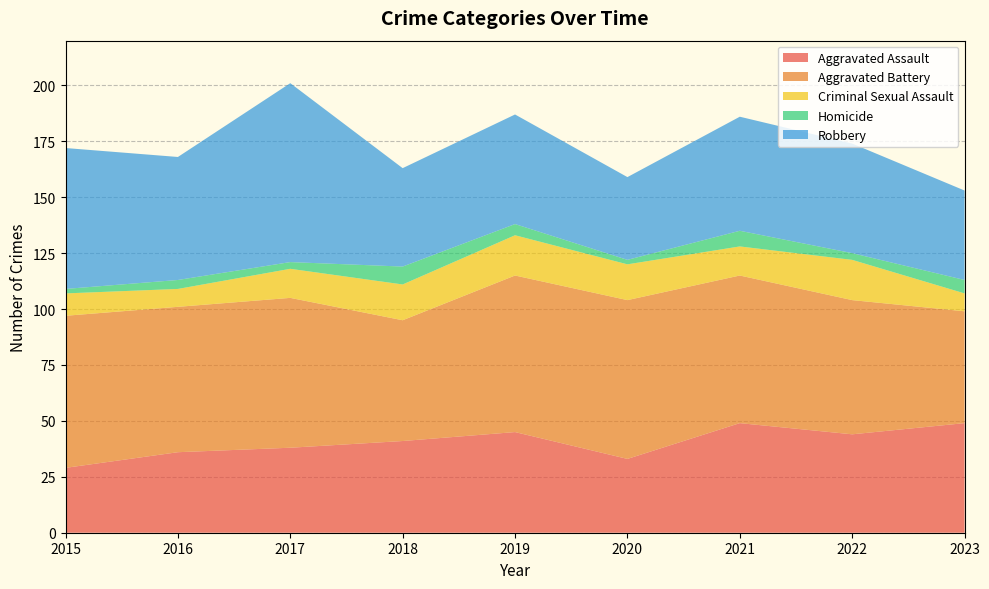

Reading left to right, list all the values displayed in this chart.

Aggravated Assault: 2015=29	2016=36	2017=38	2018=41	2019=45	2020=33	2021=49	2022=44	2023=49
Aggravated Battery: 2015=68	2016=65	2017=67	2018=54	2019=70	2020=71	2021=66	2022=60	2023=50
Criminal Sexual Assault: 2015=10	2016=8	2017=13	2018=16	2019=18	2020=16	2021=13	2022=18	2023=8
Homicide: 2015=2	2016=4	2017=3	2018=8	2019=5	2020=2	2021=7	2022=3	2023=6
Robbery: 2015=63	2016=55	2017=80	2018=44	2019=49	2020=37	2021=51	2022=49	2023=40